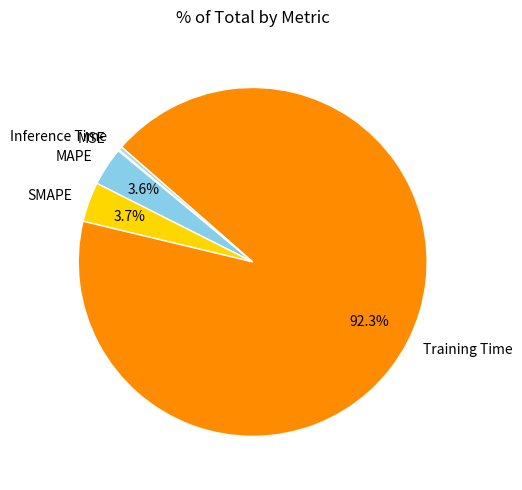

Which slice represents more than half of the pie?

Training Time